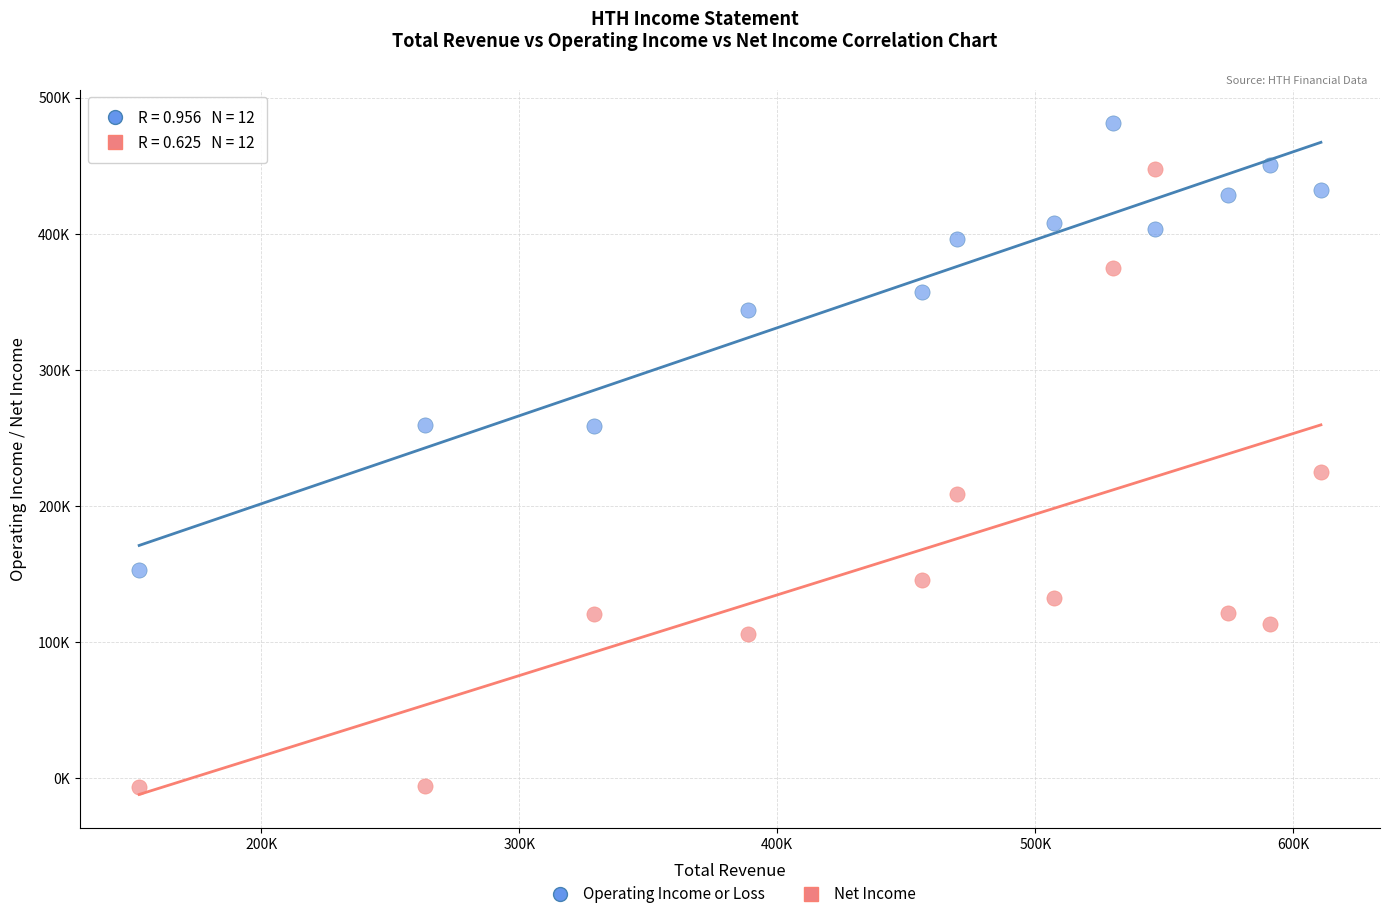

What are all the series names shown in the legend?

Operating Income or Loss, Net Income